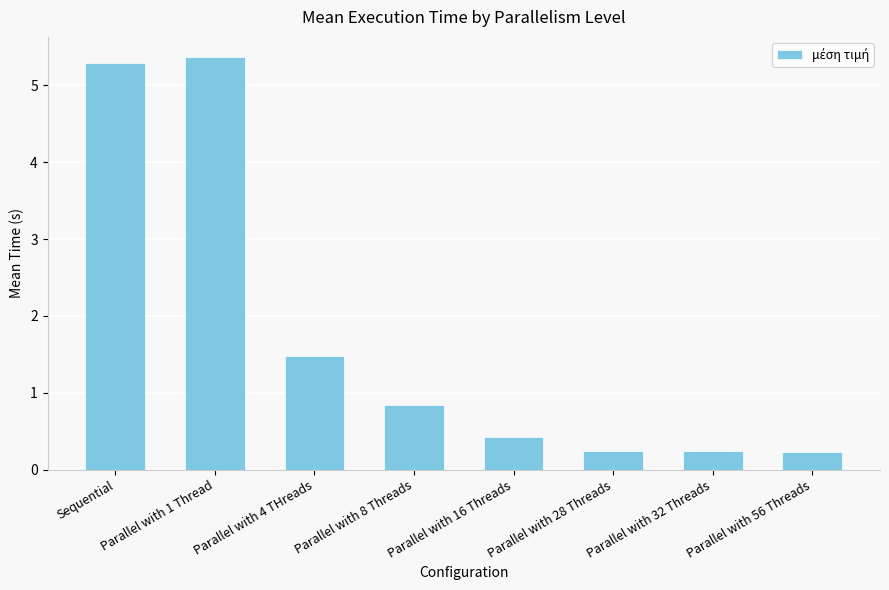

What is the greatest value displayed?

5.4